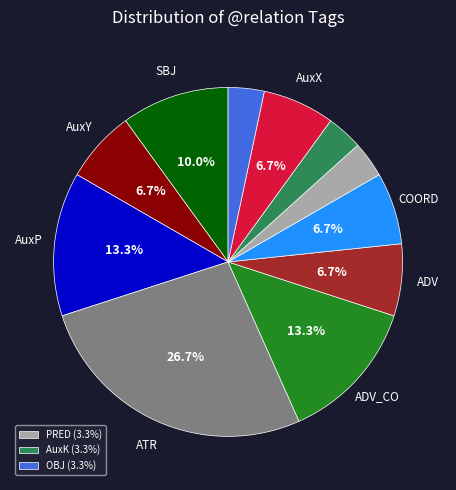

Is there a majority slice in this chart?

No